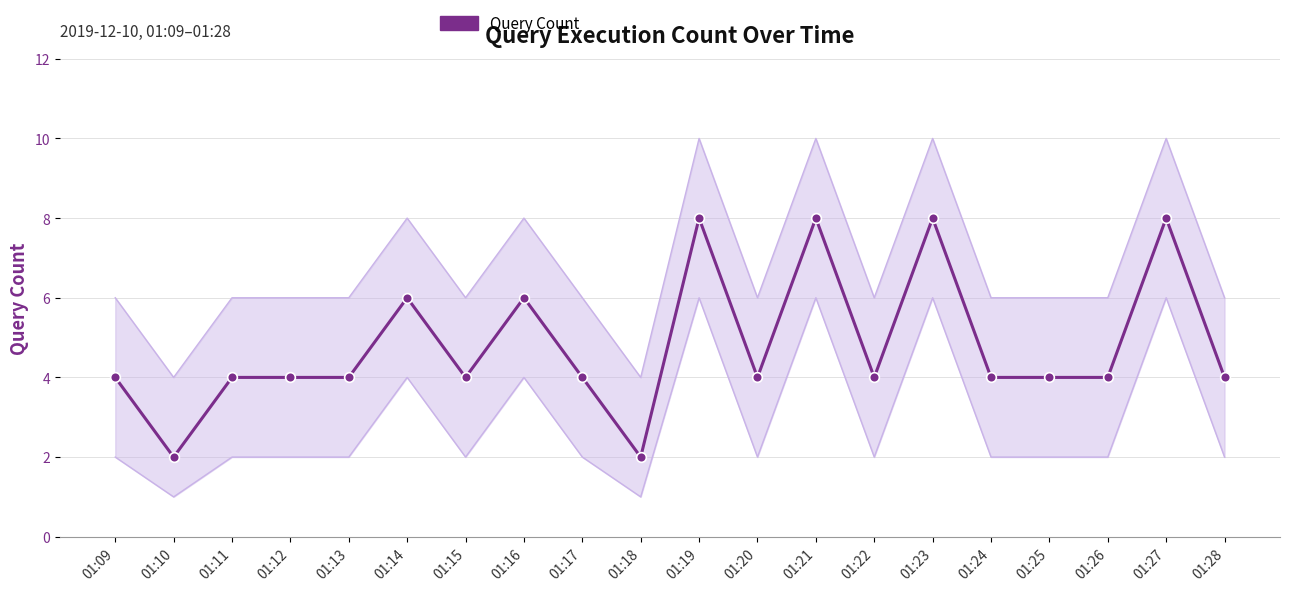

Reading left to right, extract all data points from this chart.

01:09=4	01:10=2	01:11=4	01:12=4	01:13=4	01:14=6	01:15=4	01:16=6	01:17=4	01:18=2	01:19=8	01:20=4	01:21=8	01:22=4	01:23=8	01:24=4	01:25=4	01:26=4	01:27=8	01:28=4